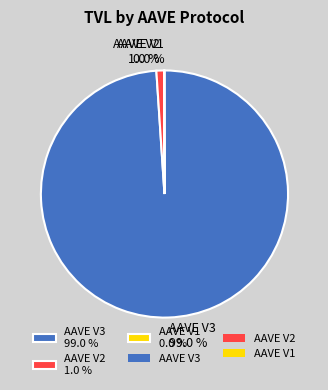

To the nearest percent, what portion does AAVE V2 represent?

1%